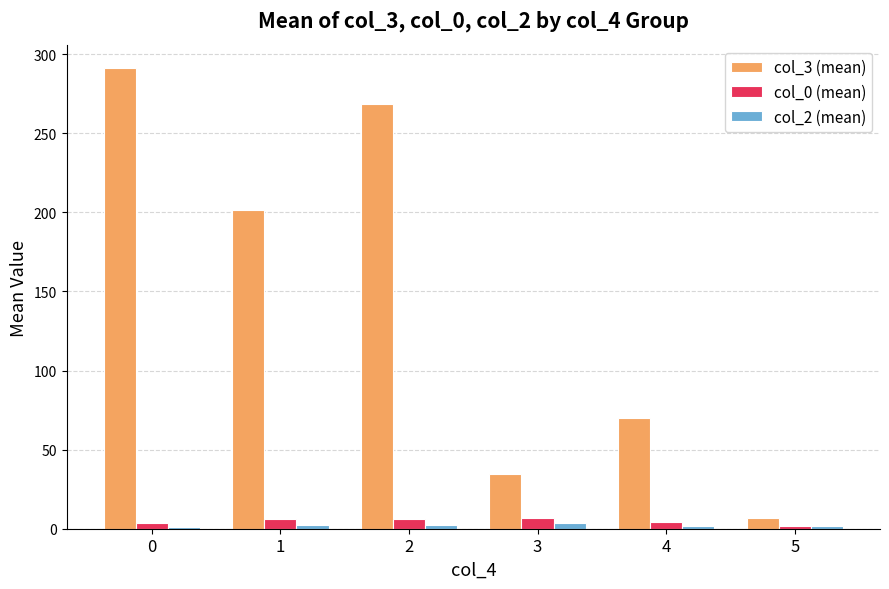

True or false: col_2 (mean) has a value of 1.3 at 0.

True